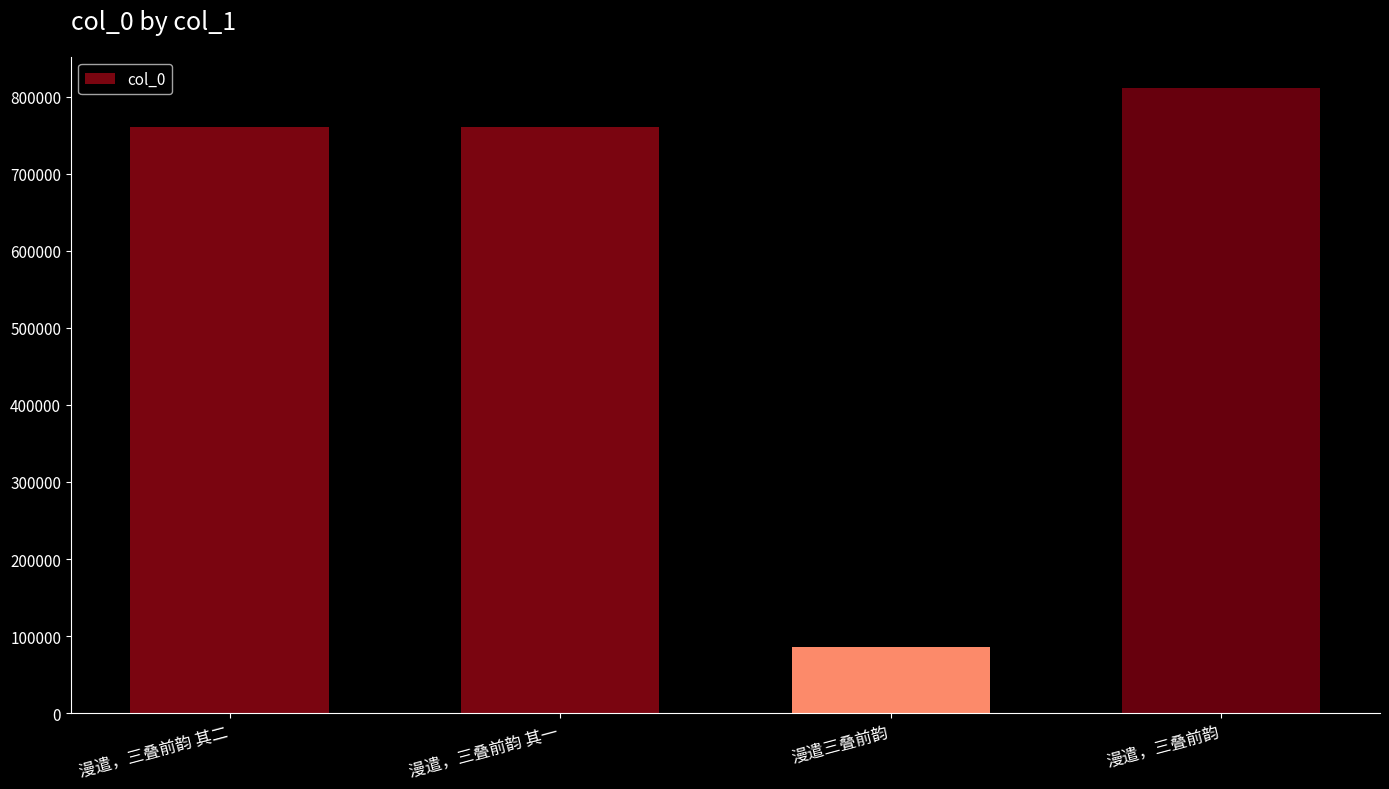

What is the label of the 4th bar from the left?

漫遣，三叠前韵